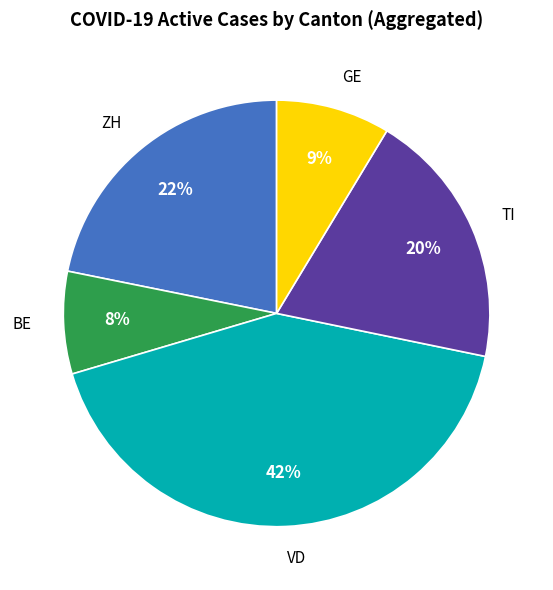

Combined, do ZH and GE account for over 50%?

No